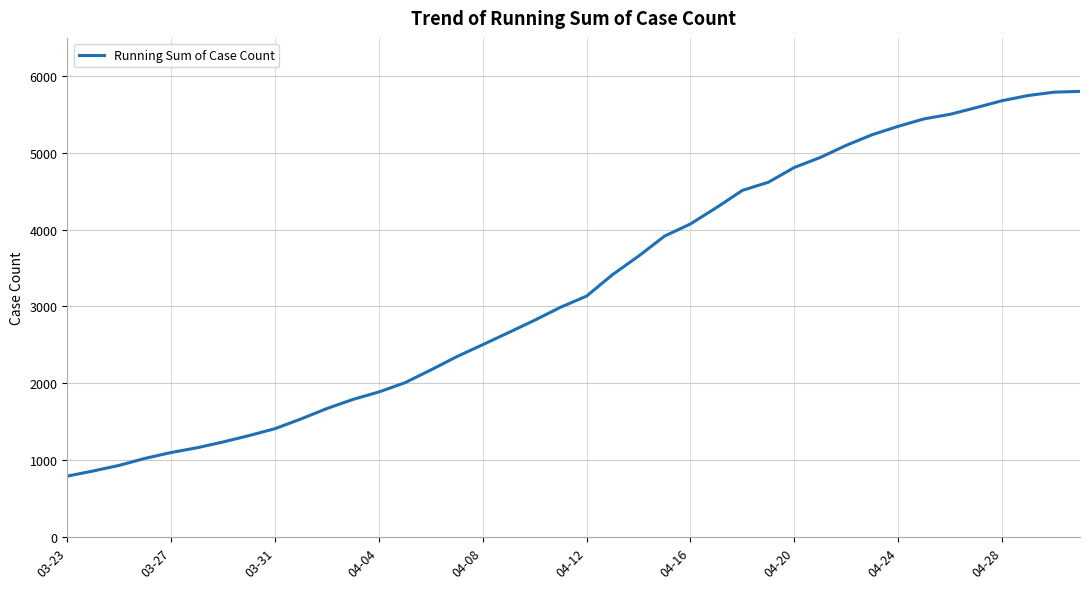

What is the greatest value displayed?

5796